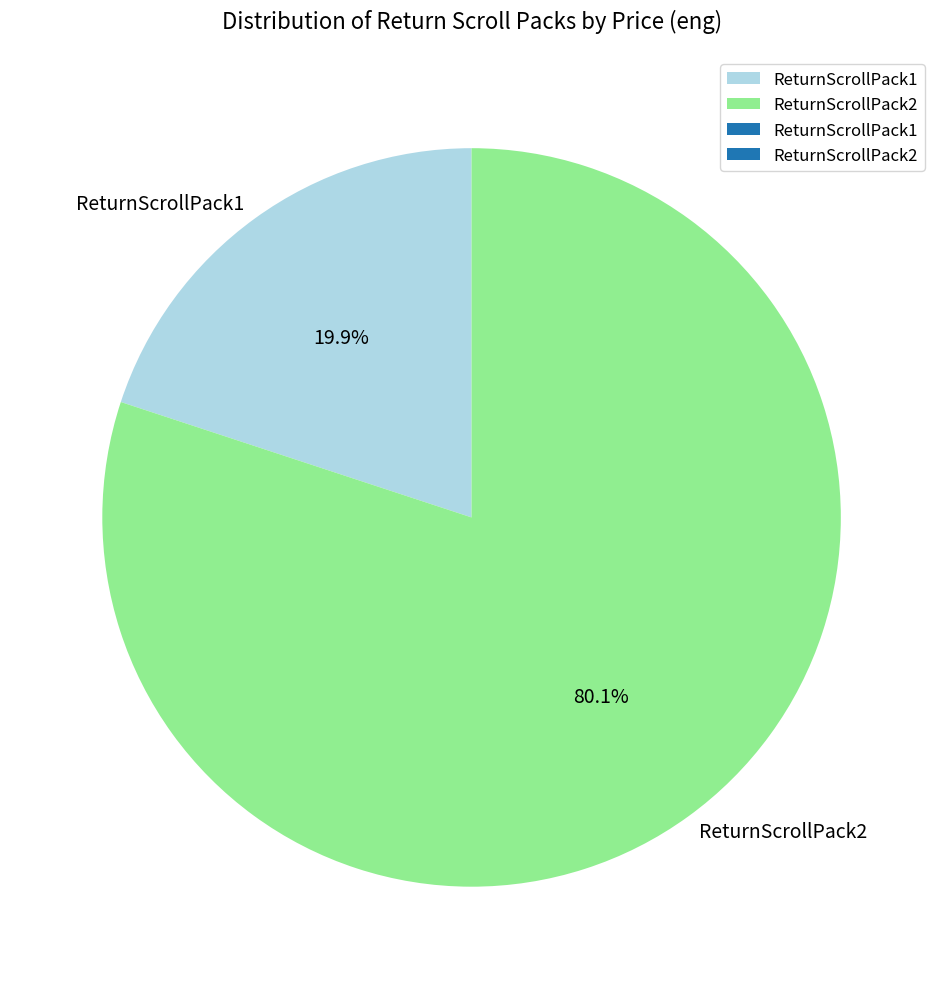

Does ReturnScrollPack2 represent more than half of the total?

Yes